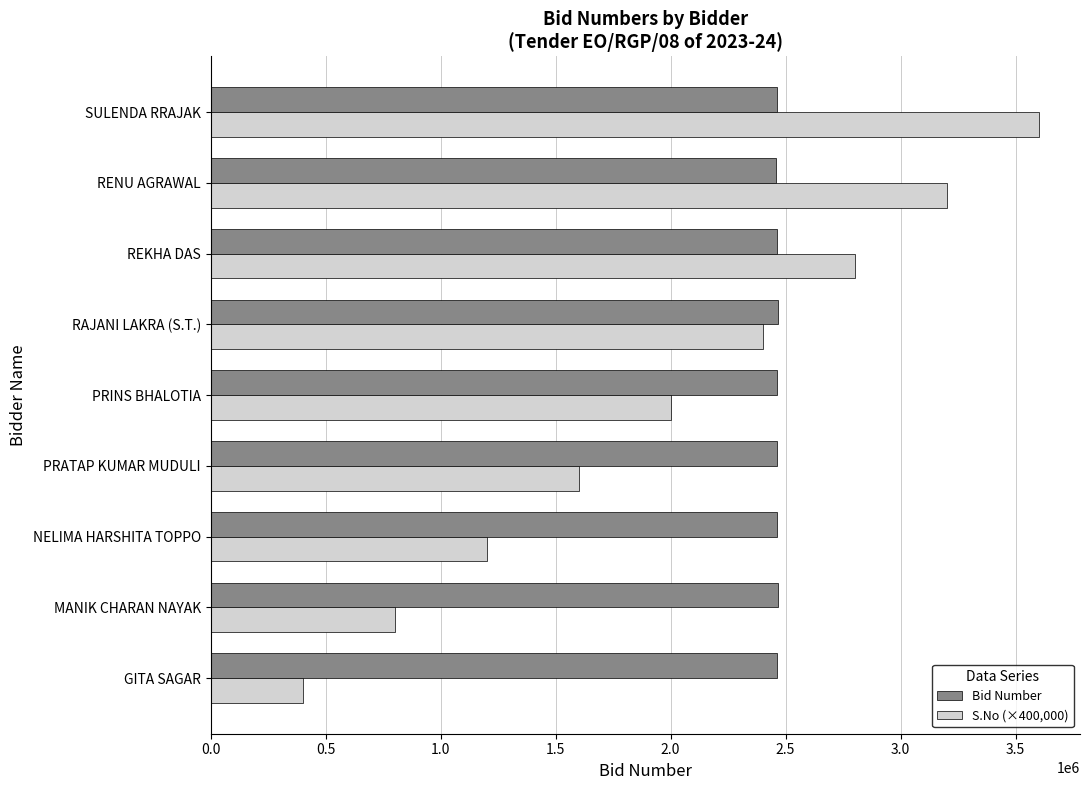

Is it true that Bid Number equals 1231796 at SULENDA RRAJAK?

False